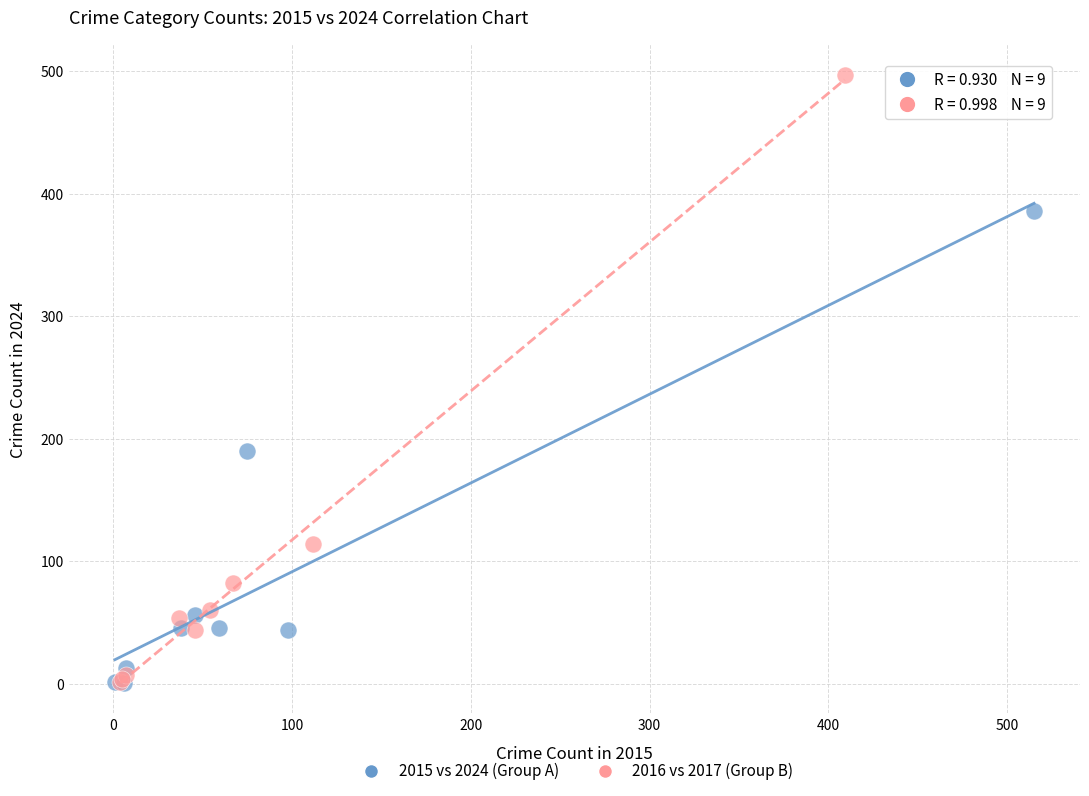

Which series reaches the maximum Y coordinate?

2016 vs 2017 (Group B)